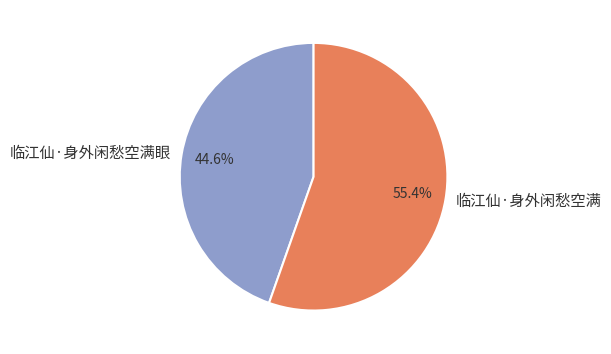

What percentage is the 临江仙·身外闲愁空满眼 slice, to the nearest percent?

45%